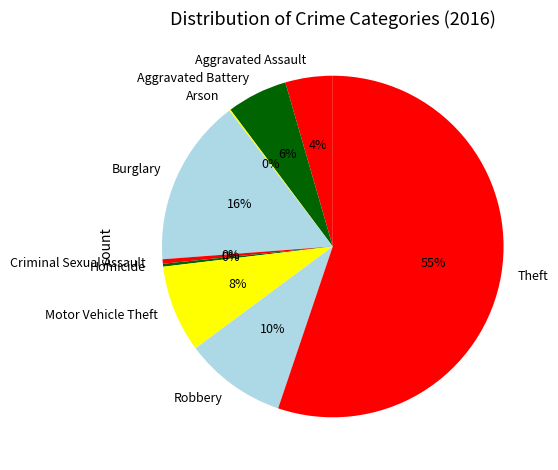

What is the ratio of the value at Aggravated Assault to the value at Homicide?

16.0